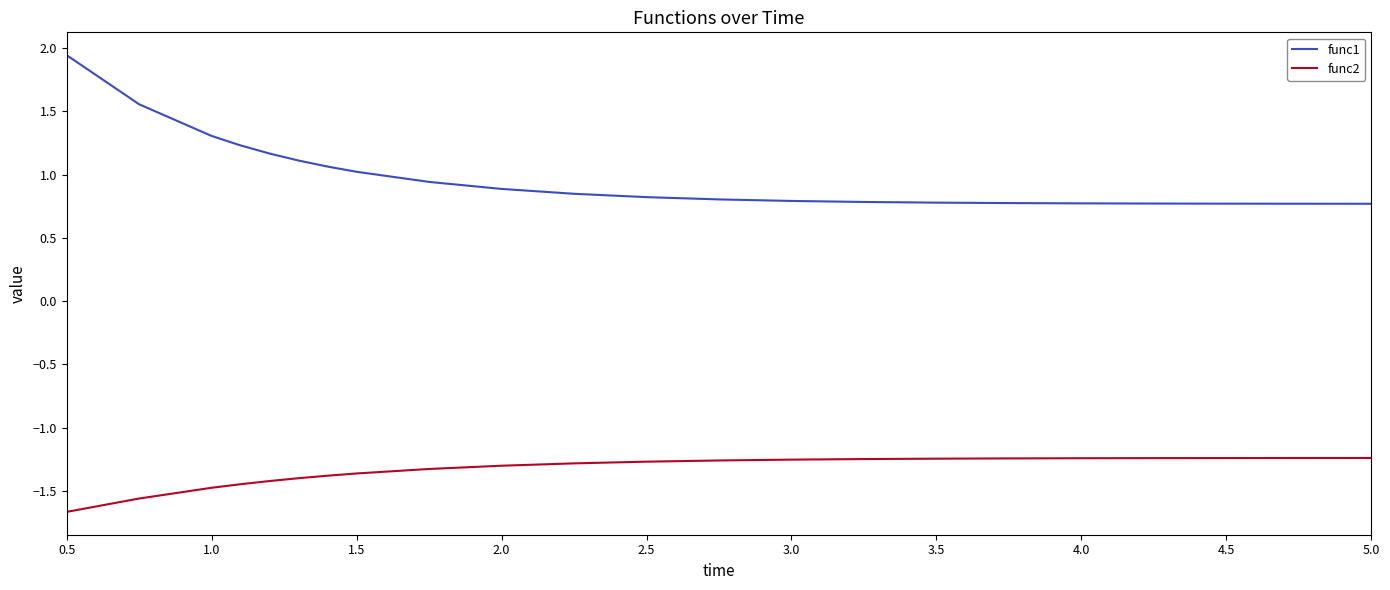

True or false: func2 and func1 cross at least once.

False